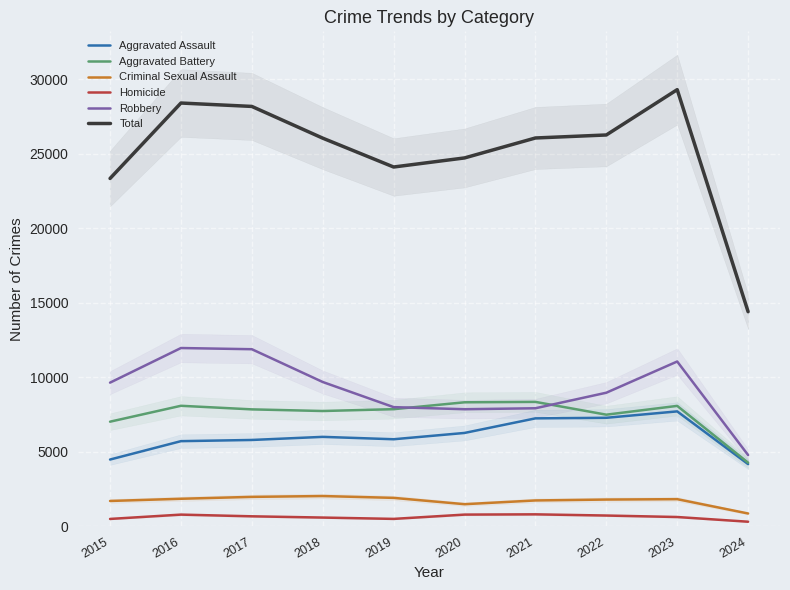

Reading right to left, extract all data points from this chart.

Aggravated Assault: 2024=4174	2023=7710	2022=7280	2021=7242	2020=6264	2019=5841	2018=6001	2017=5793	2016=5713	2015=4480
Aggravated Battery: 2024=4272	2023=8079	2022=7489	2021=8347	2020=8320	2019=7858	2018=7735	2017=7845	2016=8086	2015=7019
Criminal Sexual Assault: 2024=861	2023=1822	2022=1796	2021=1736	2020=1485	2019=1909	2018=2032	2017=1976	2016=1849	2015=1701
Homicide: 2024=309	2023=625	2022=724	2021=804	2020=787	2019=499	2018=588	2017=672	2016=786	2015=496
Robbery: 2024=4781	2023=11056	2022=8962	2021=7920	2020=7855	2019=7995	2018=9681	2017=11880	2016=11960	2015=9638
Total: 2024=14397	2023=29292	2022=26251	2021=26049	2020=24711	2019=24102	2018=26037	2017=28166	2016=28394	2015=23334